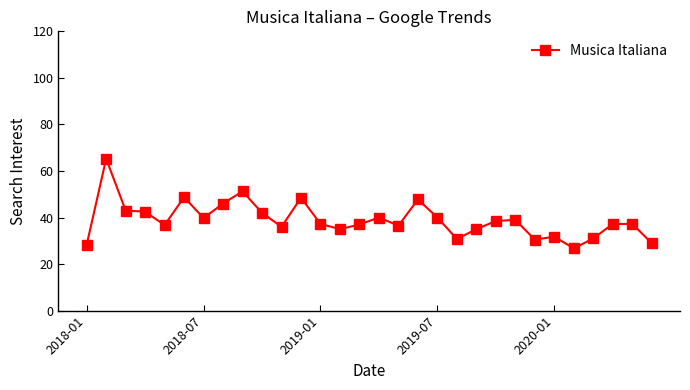

What is the difference between the second highest and second lowest values?

23.0